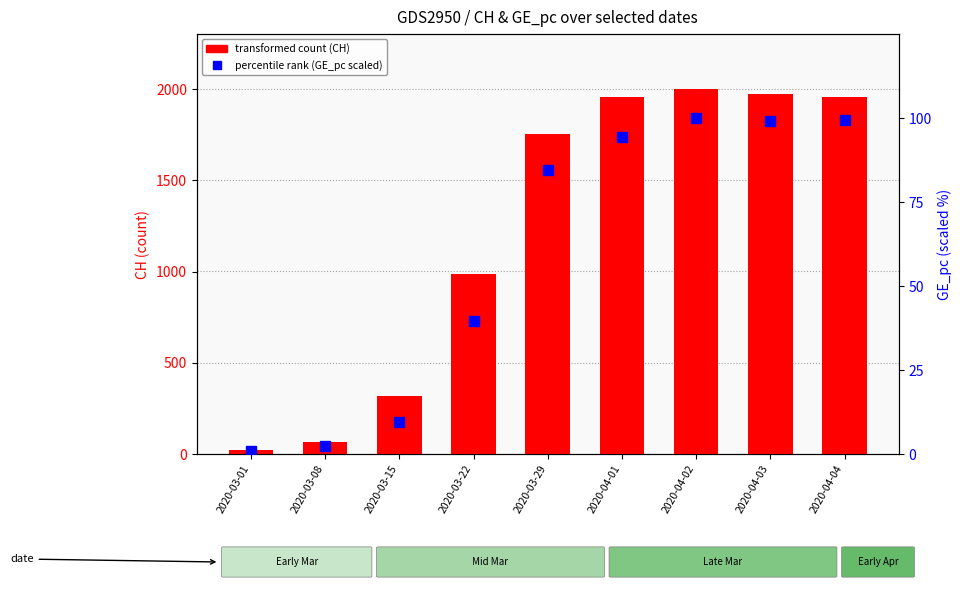

At which label is percentile rank within the sample closest to 50?

2020-03-22